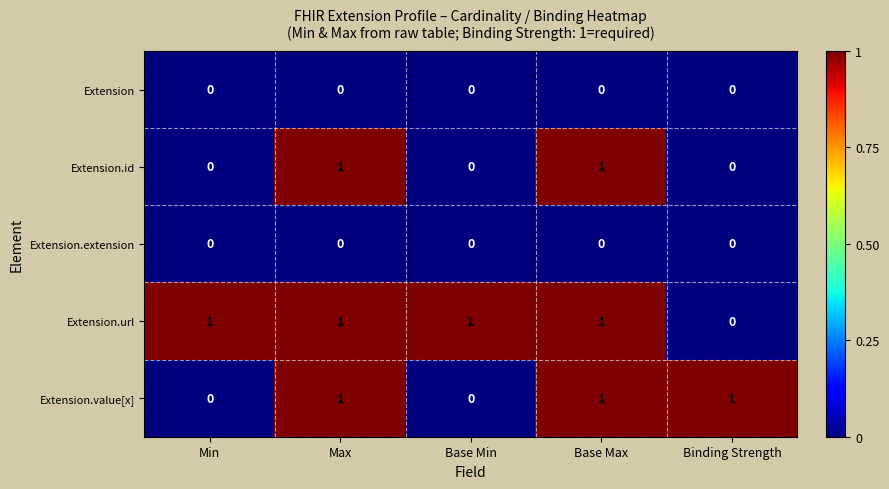

What is the greatest value displayed?

1